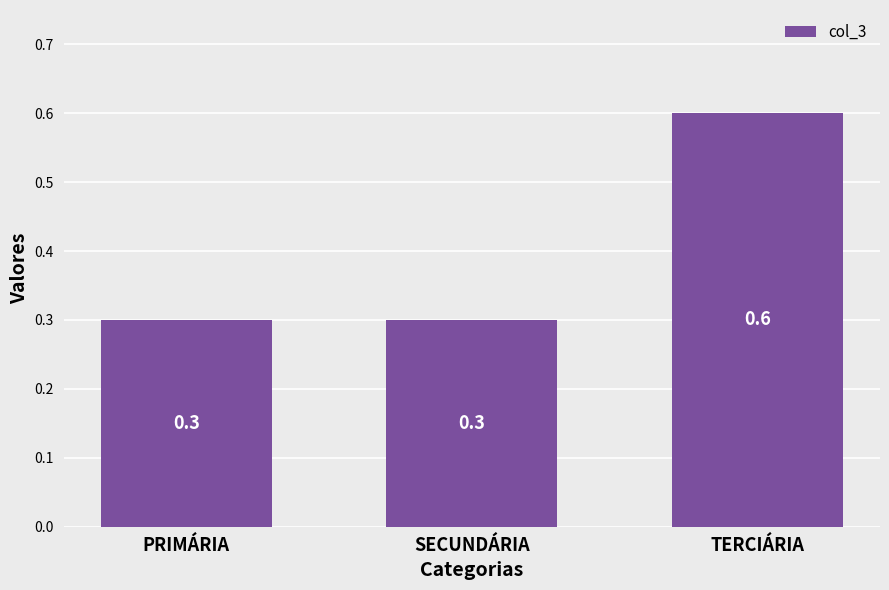

Reading right to left, list all the values displayed in this chart.

0.6	0.3	0.3